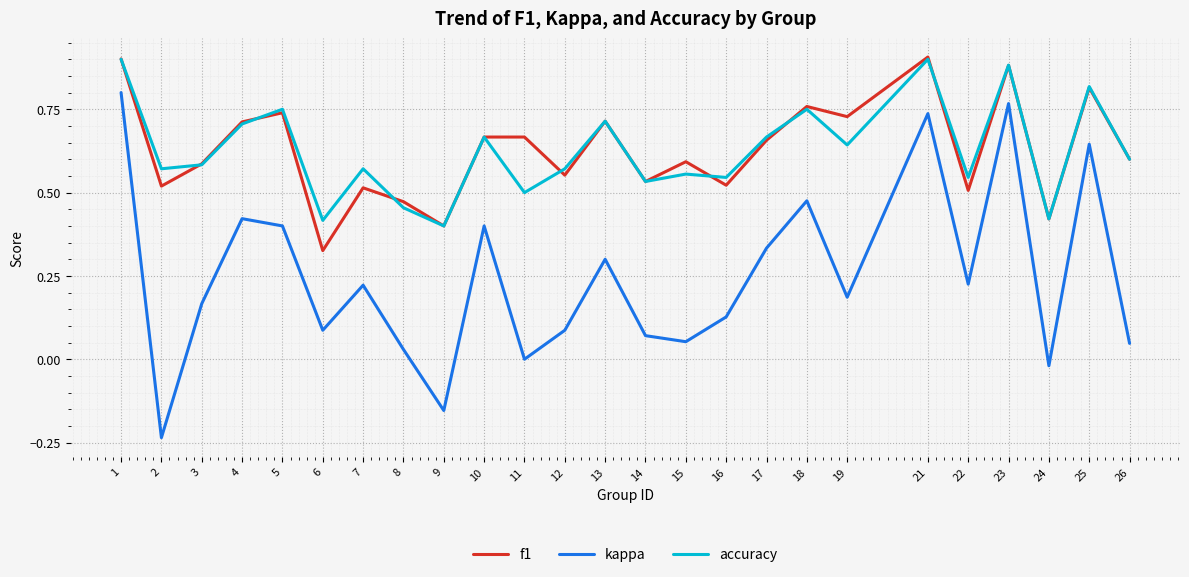

Which series changed the most between 10 and 11?

kappa